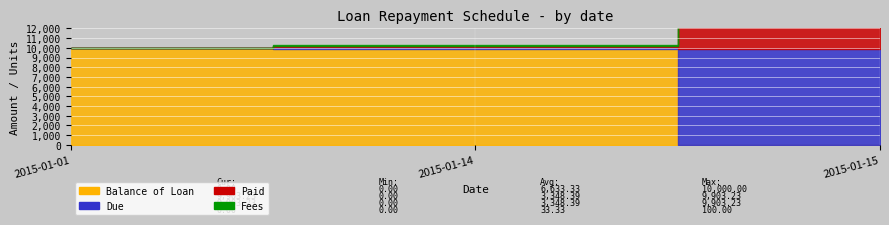

Which series has the largest total across all categories?

Balance of Loan